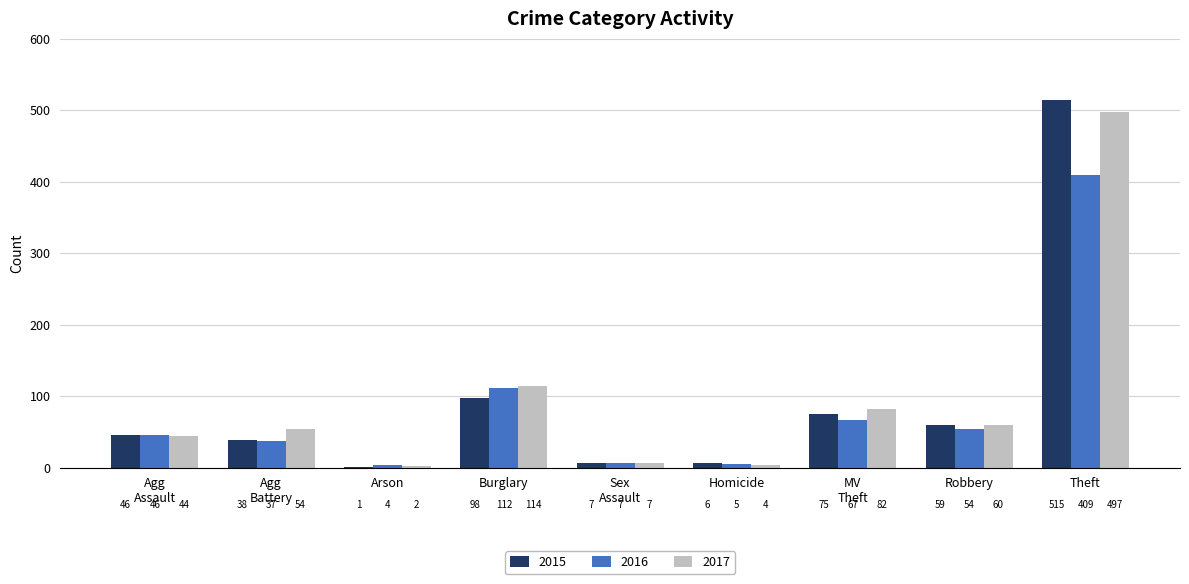

What is the sum of all 2016 values?

741